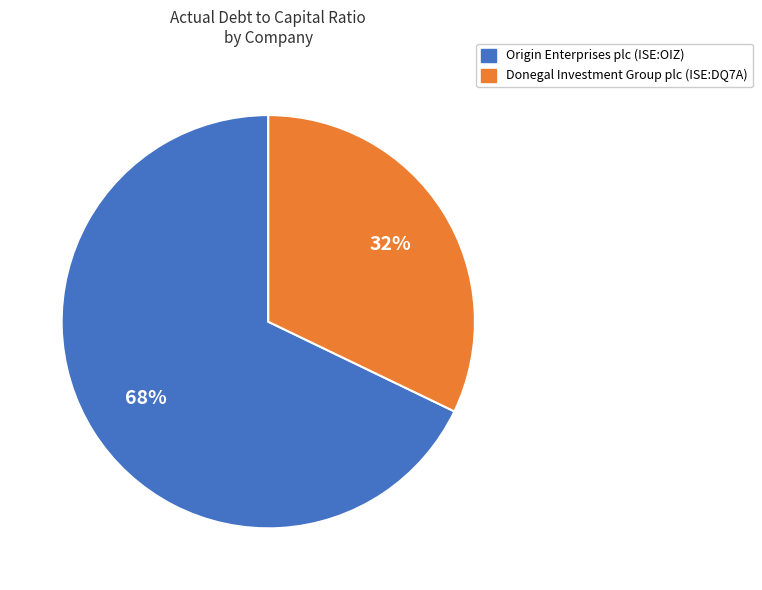

The Origin Enterprises plc (ISE:OIZ) slice represents 61% of the pie. True or false?

False